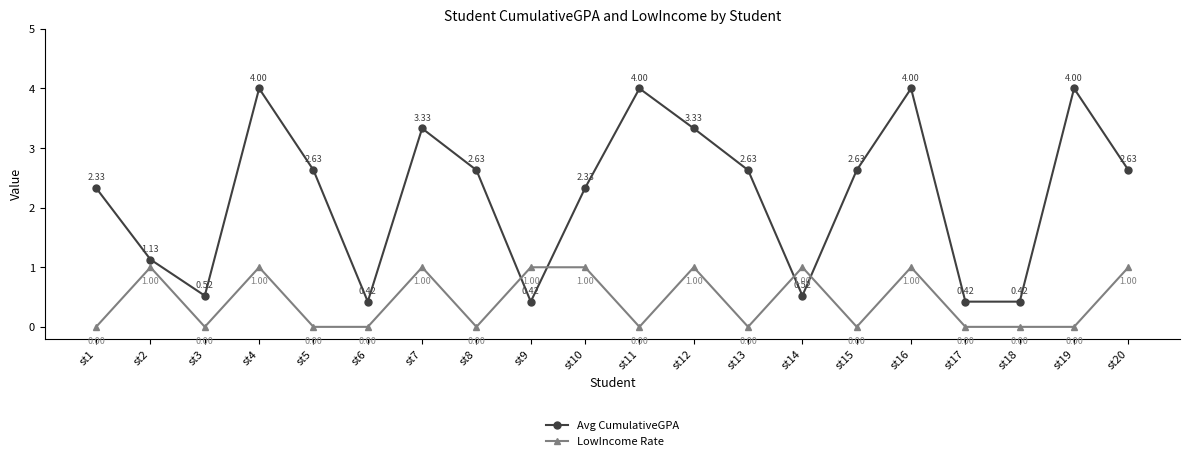

What is the highest value of the Avg CumulativeGPA series?

4.0